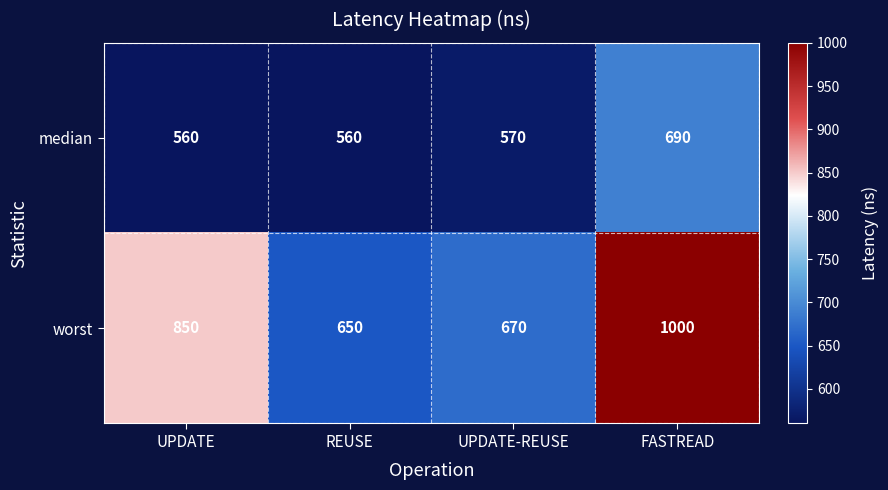

List the series in order of their peak value, highest first.

worst, median